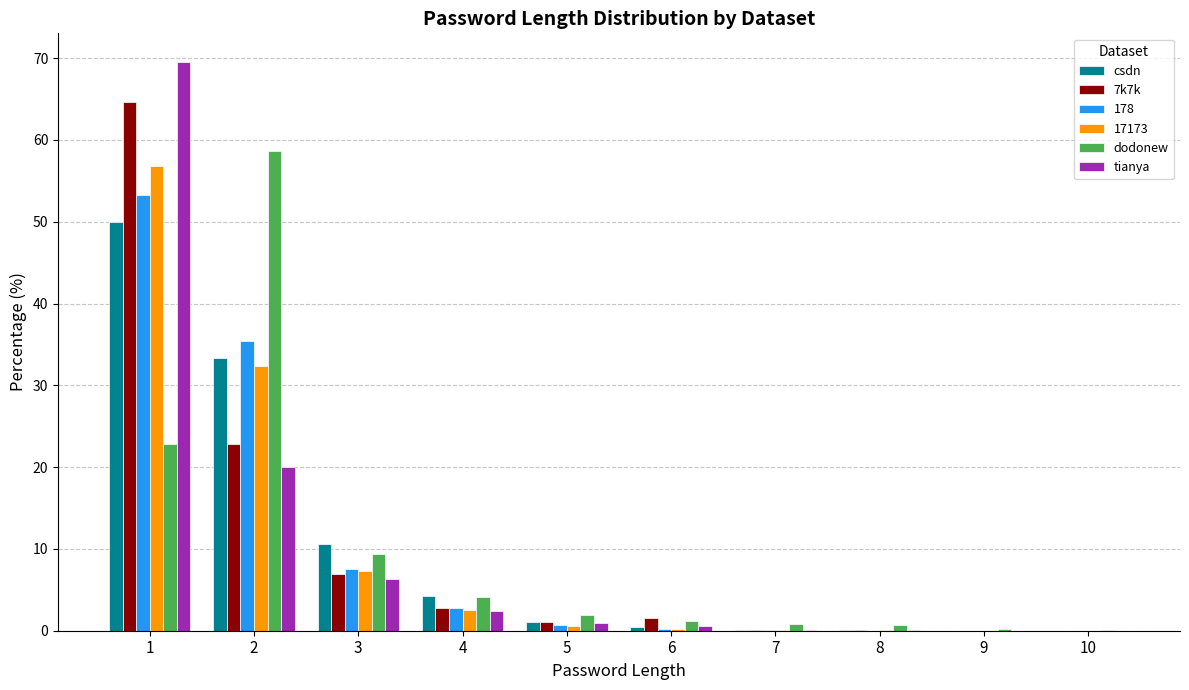

What is the average value of the csdn series?

10.0